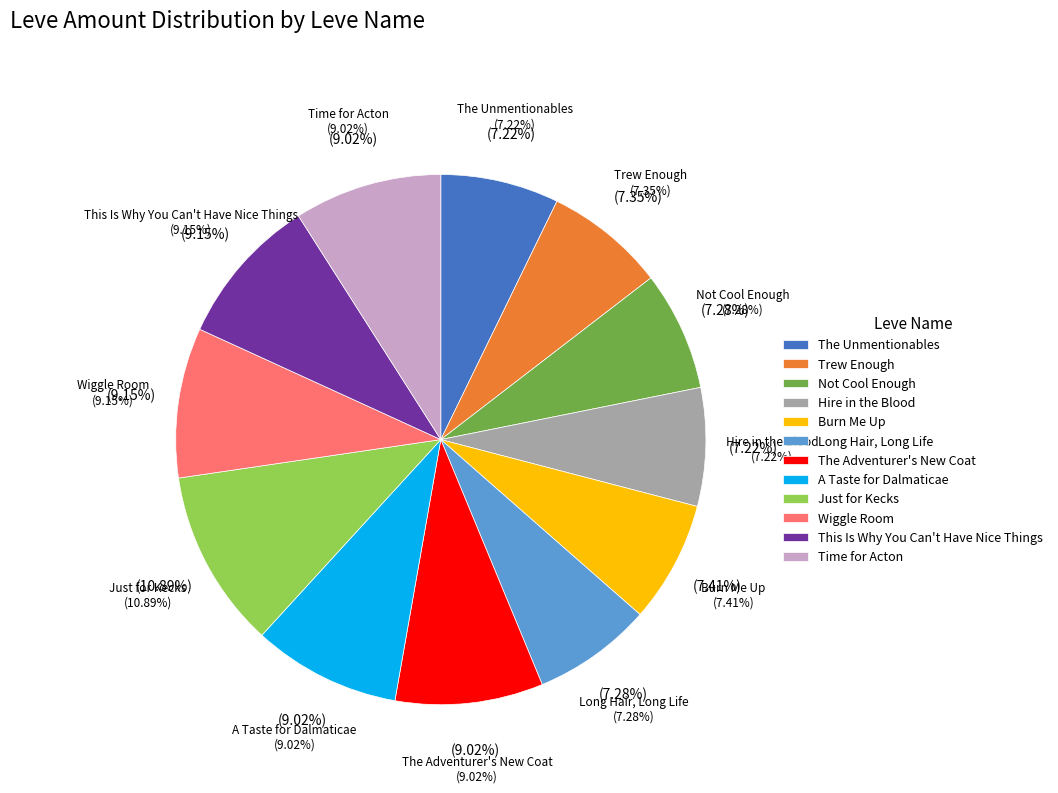

Is it true that Not Cool Enough is 14% of the pie?

False